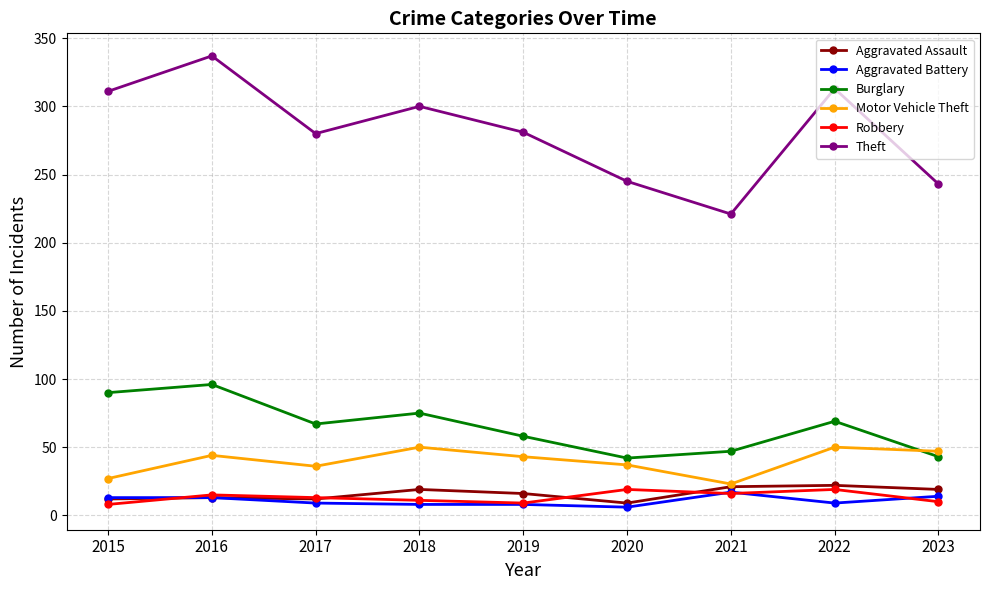

The Burglary series shows 68 at 2023. True or false?

False